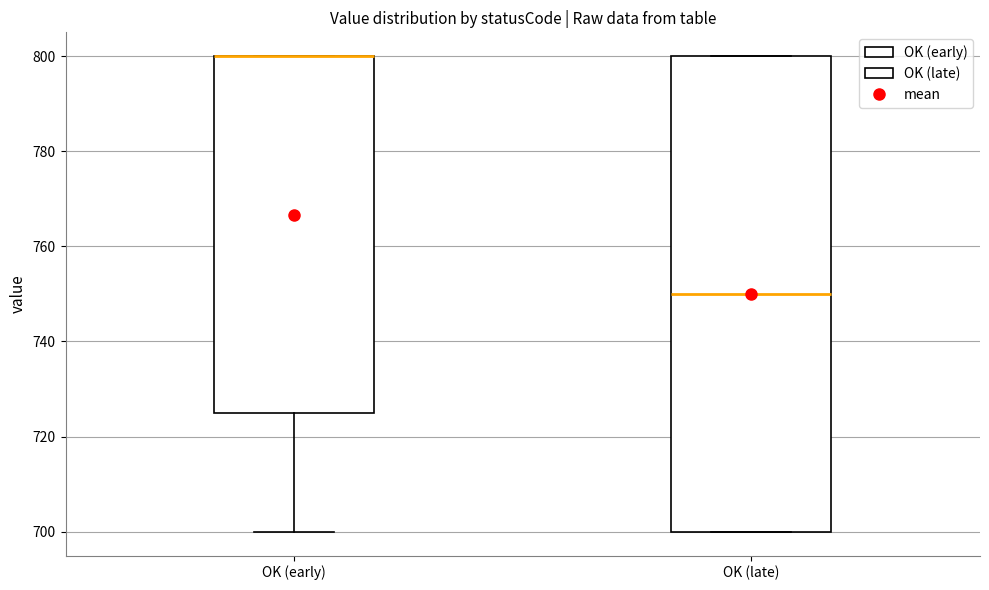

Reading left to right, transcribe this box plot: for each box, give where its median line is, the range the box spans, and where its two whiskers end, as read against the y-axis. The values are not printed on the chart, so give them approximately, as read against the axis.

OK (early): median 800 (drawn on the box's upper edge), box 726 to 800, whiskers 700 to 800
OK (late): median 750, box 700 to 800, whiskers 700 to 800